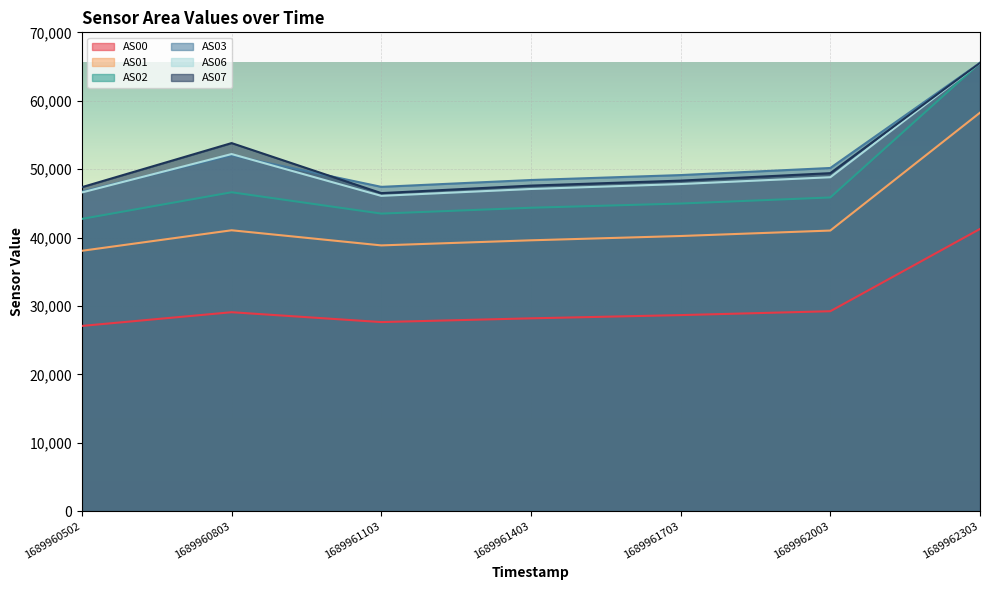

Where does the AS00 series first go above 28659?

1689960803